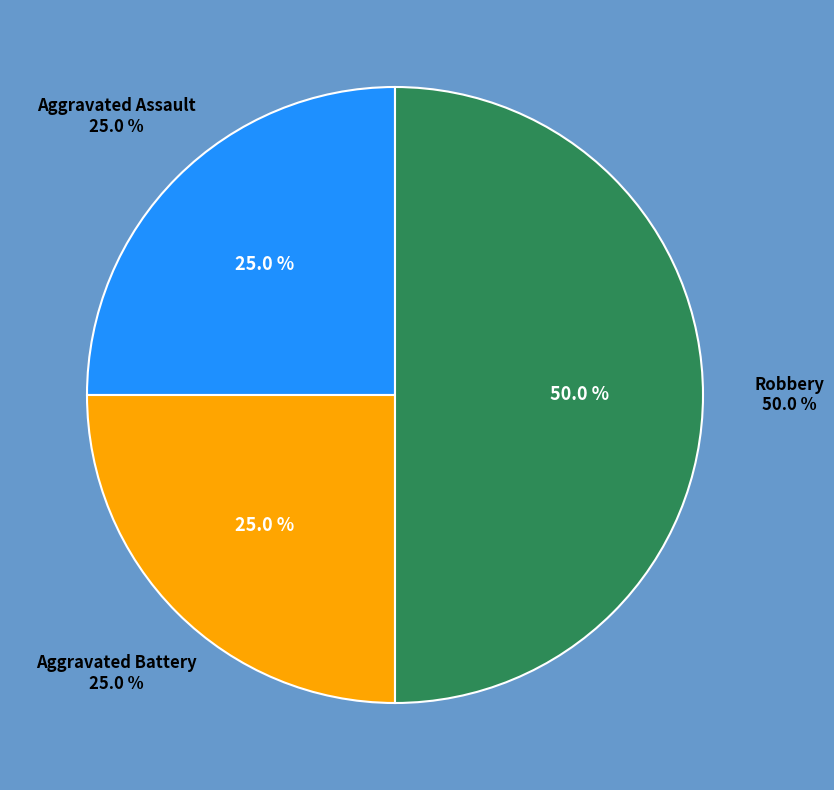

What is the ratio of the value at Aggravated Battery to the value at Aggravated Assault?

1.0